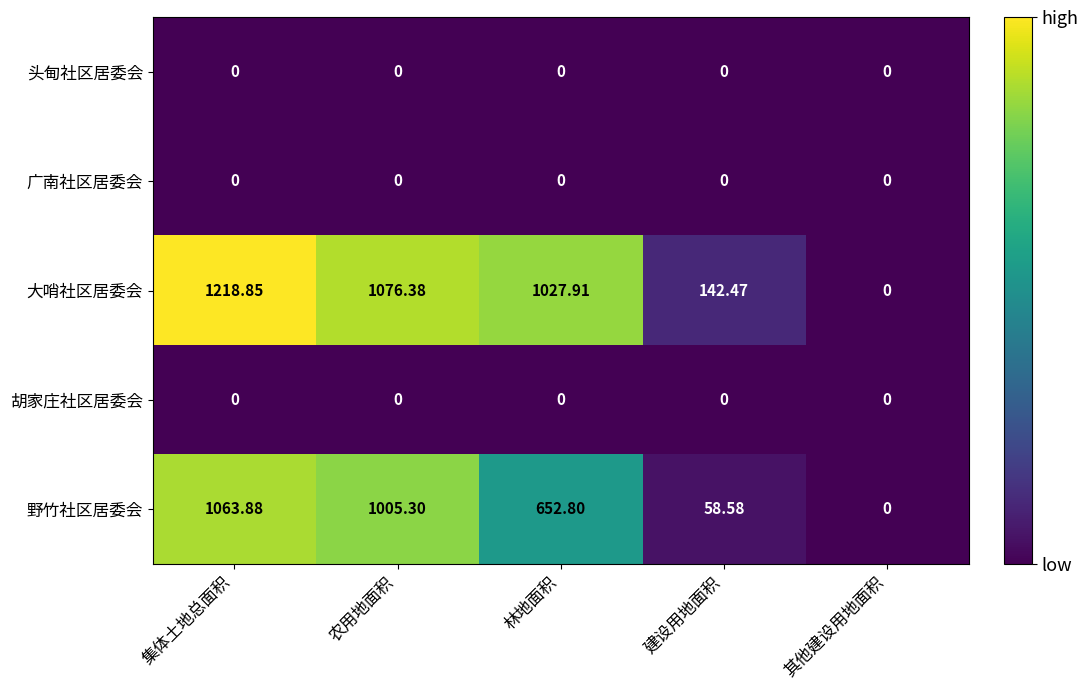

Between 农用地面积 and 建设用地面积, which series saw the biggest shift?

野竹社区居委会